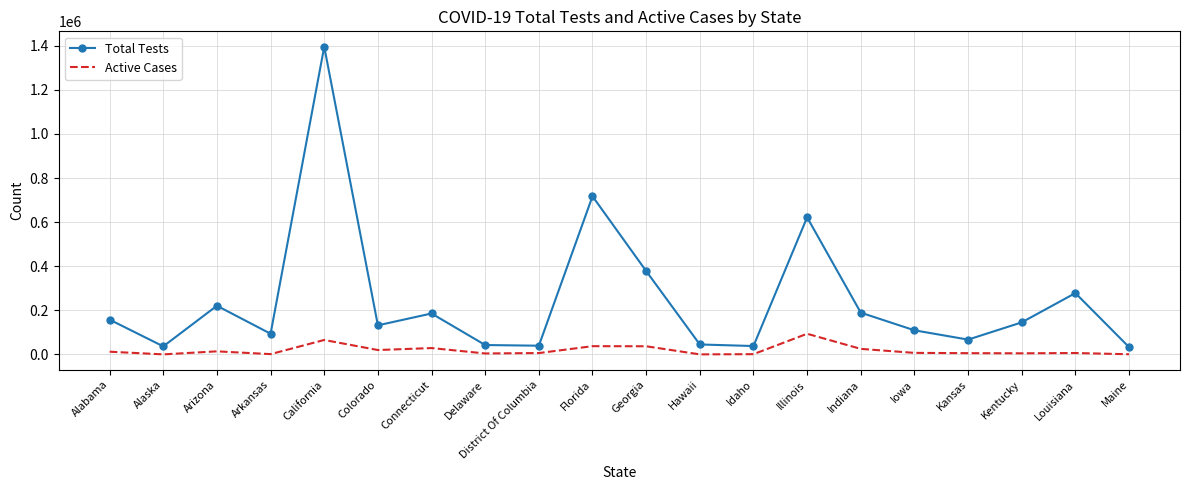

What is the minimum value for Total Tests?

33035